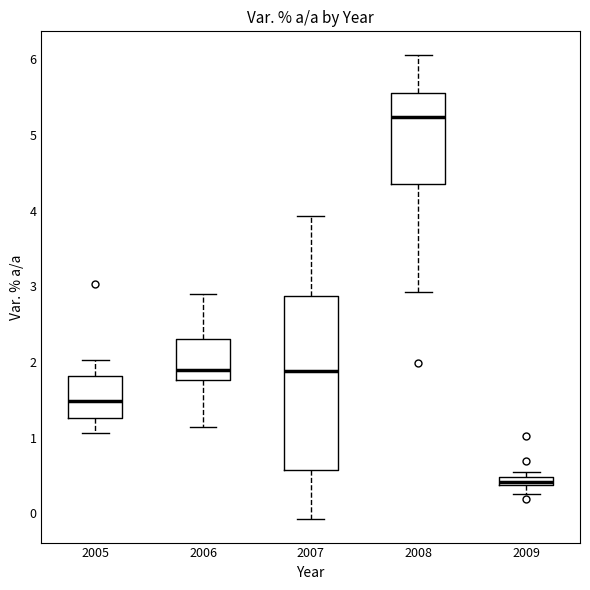

Comparing the boxes themselves (not the whiskers), which one is the tallest?

2007